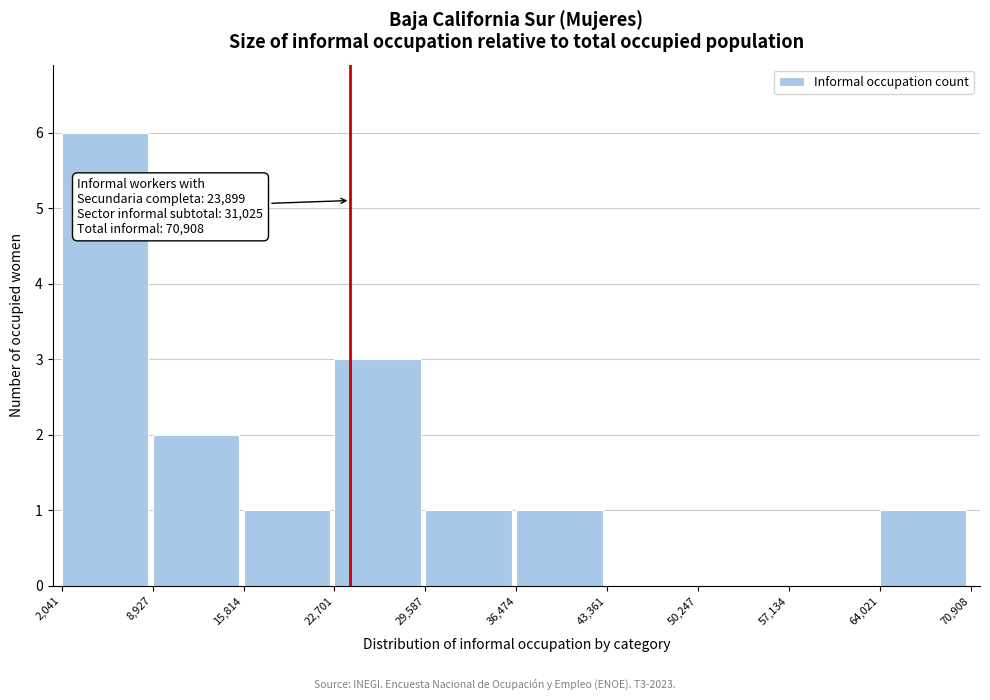

Which range on the x-axis has the tallest bar?

2,041 to 8,927